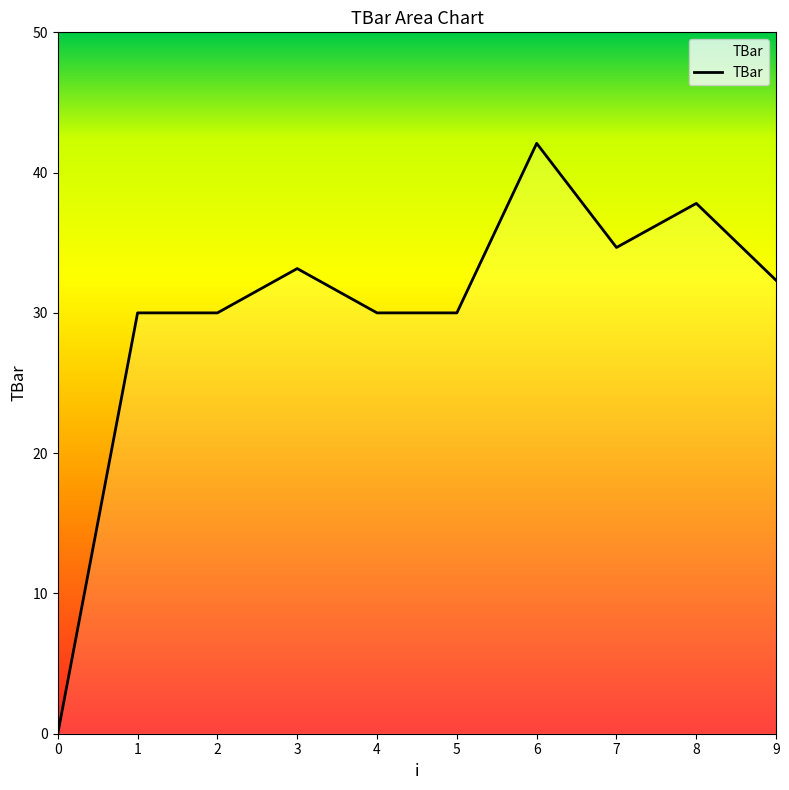

What is the greatest value displayed?

42.1